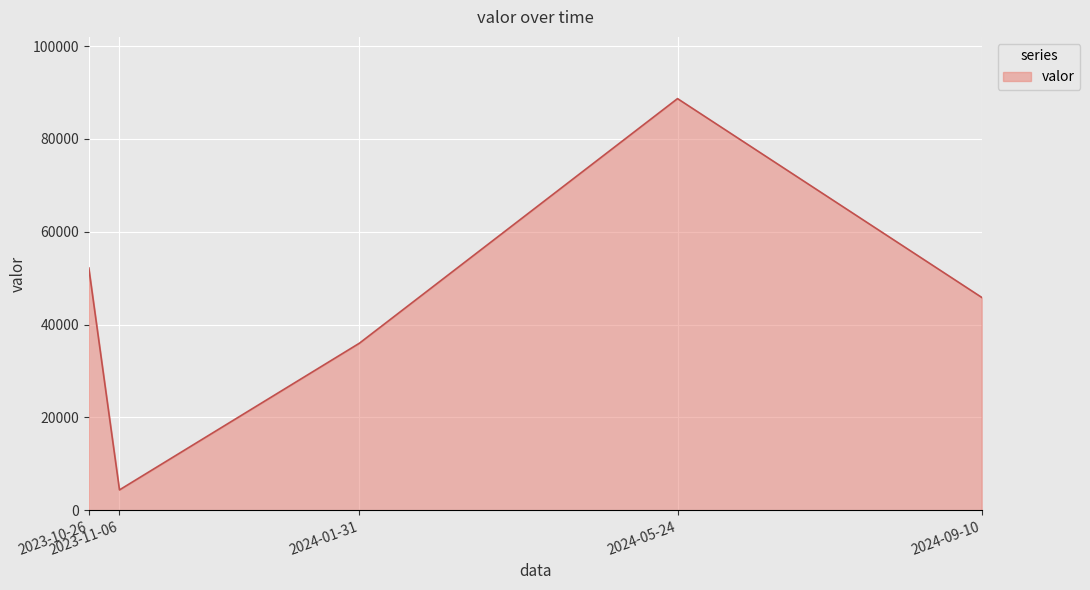

The value at 2024-09-10 is 30955.6. True or false?

False